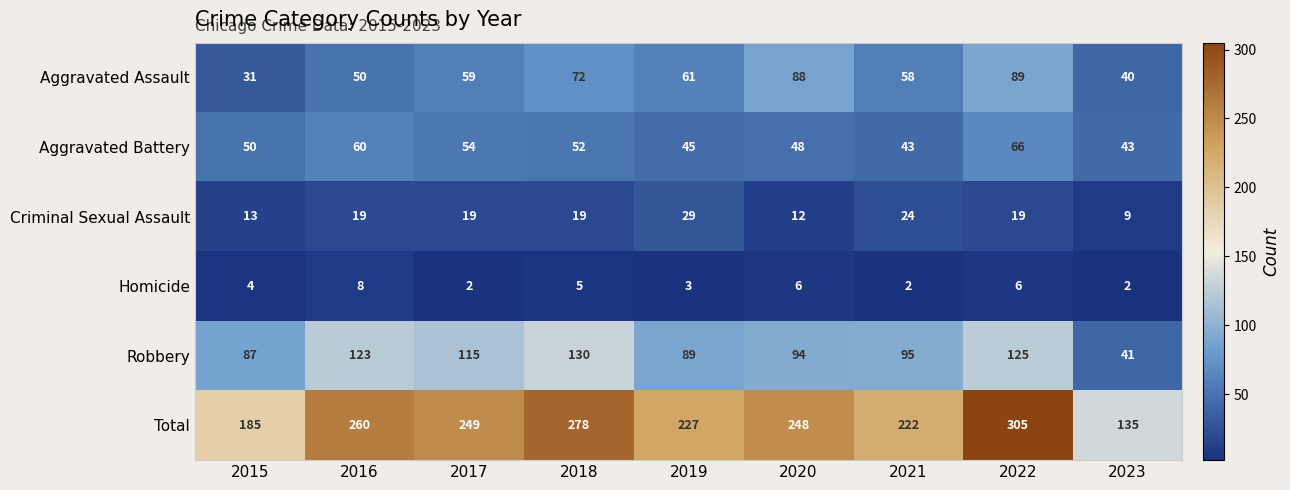

How many series are shown in this chart?

6